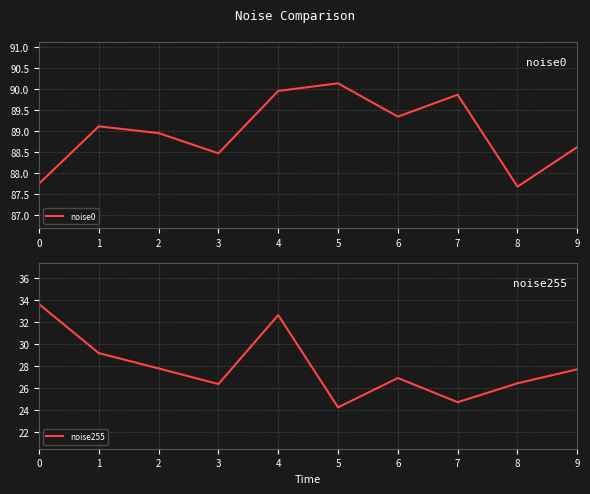

Which series has the largest total across all categories?

noise0